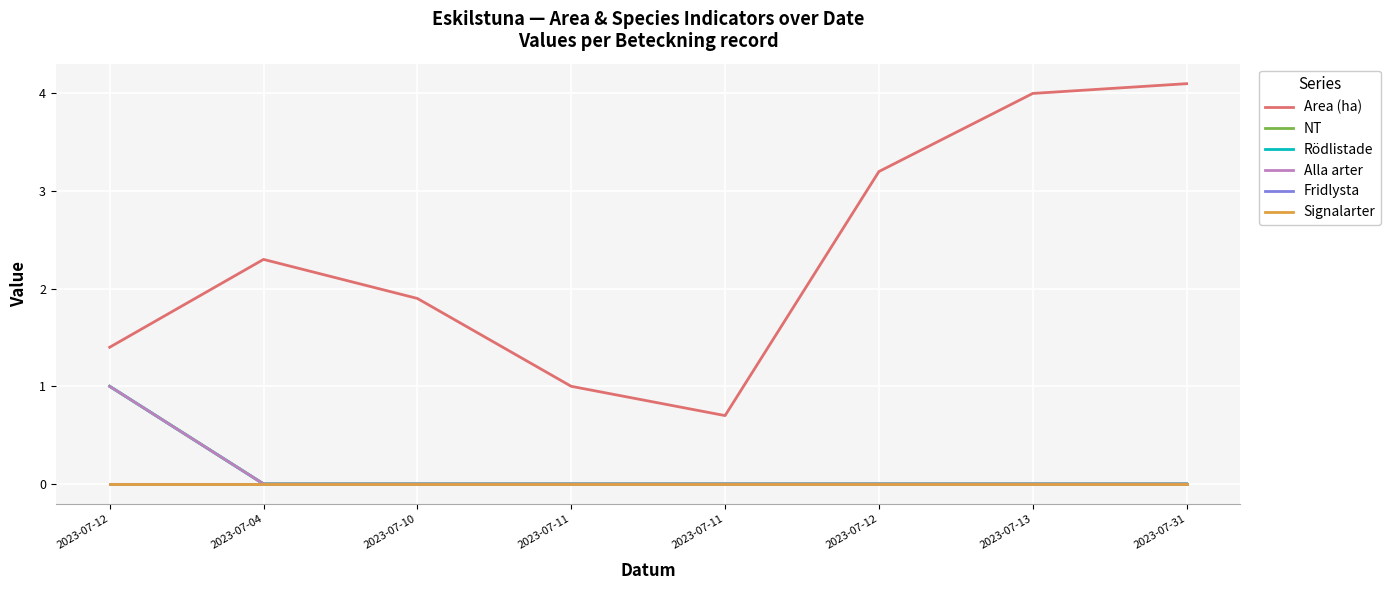

What is the label of the 6th point from the left?

2023-07-12